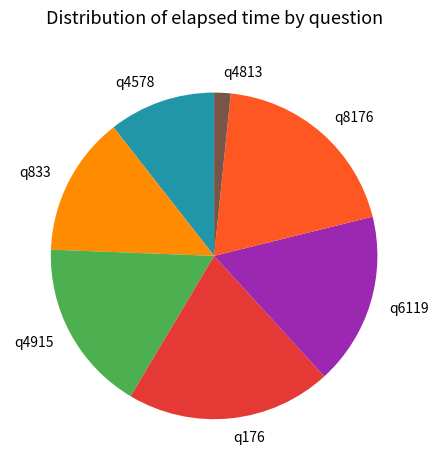

Does any single category account for the majority?

No